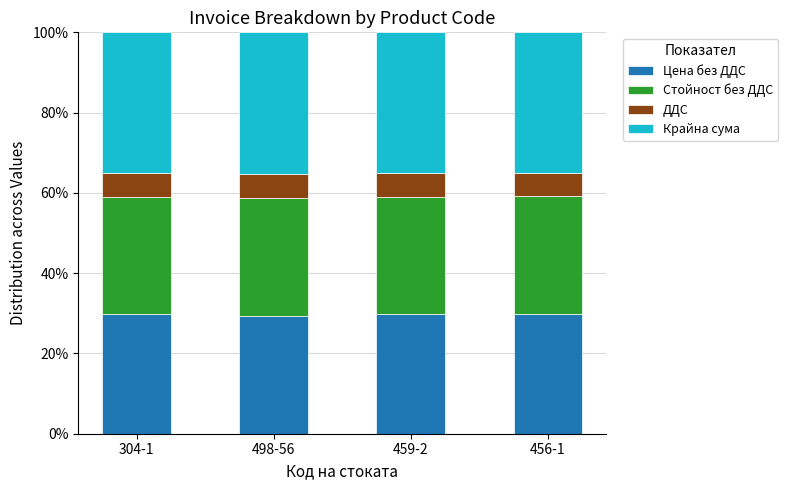

What is the total value across all series at 304-1?

100.0